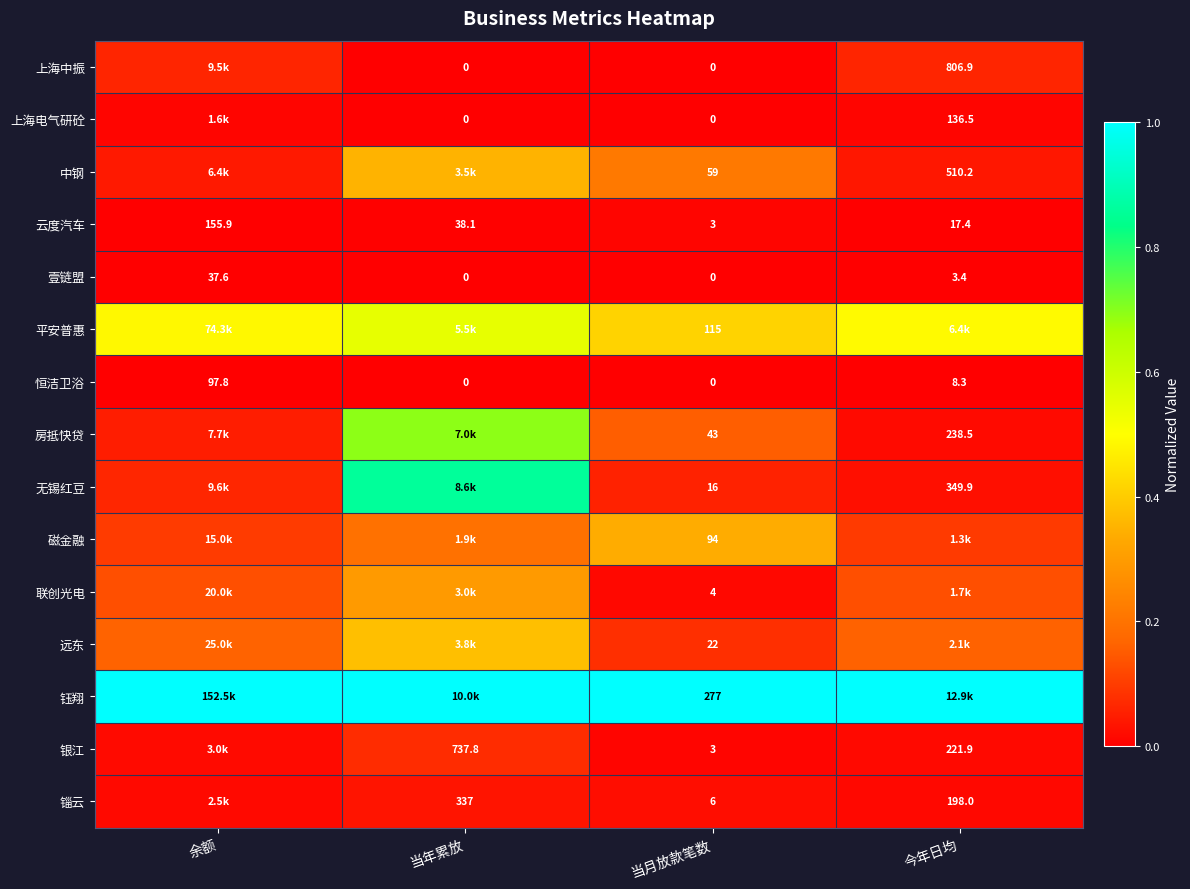

What is the maximum value shown in the chart?

1.0